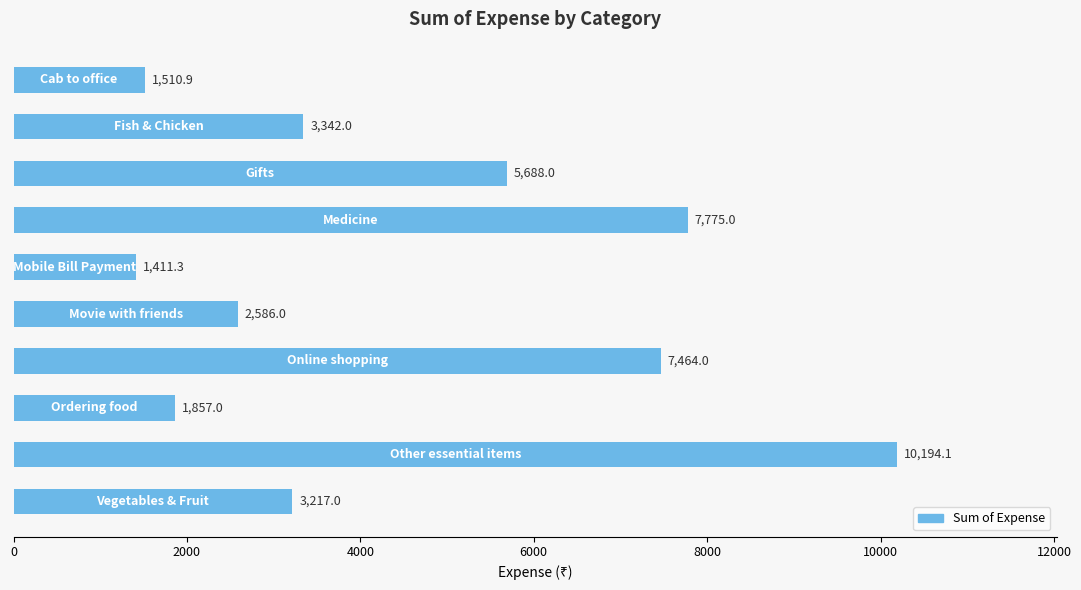

What is the maximum value shown in the chart?

10194.1